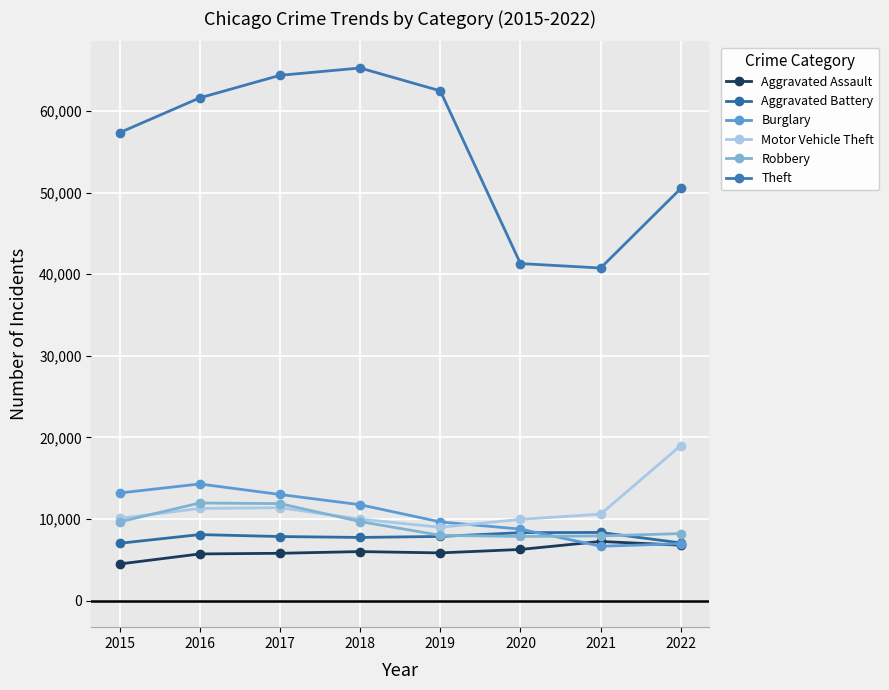

How many distinct data groups are displayed?

6